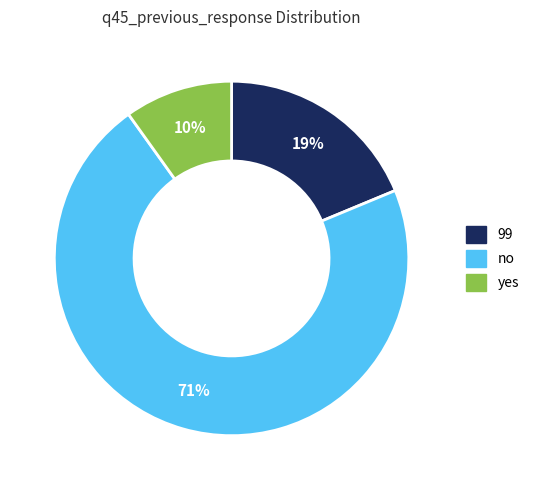

Do 99 and yes together represent more than half of the pie?

No